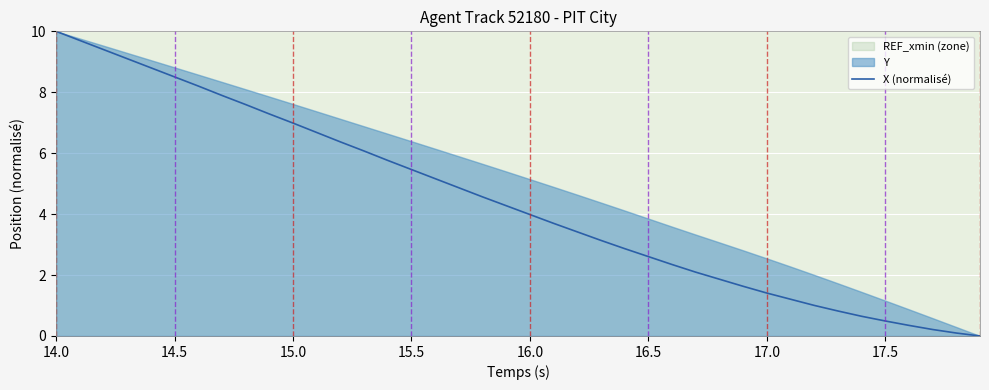

What is the average value?

4.4